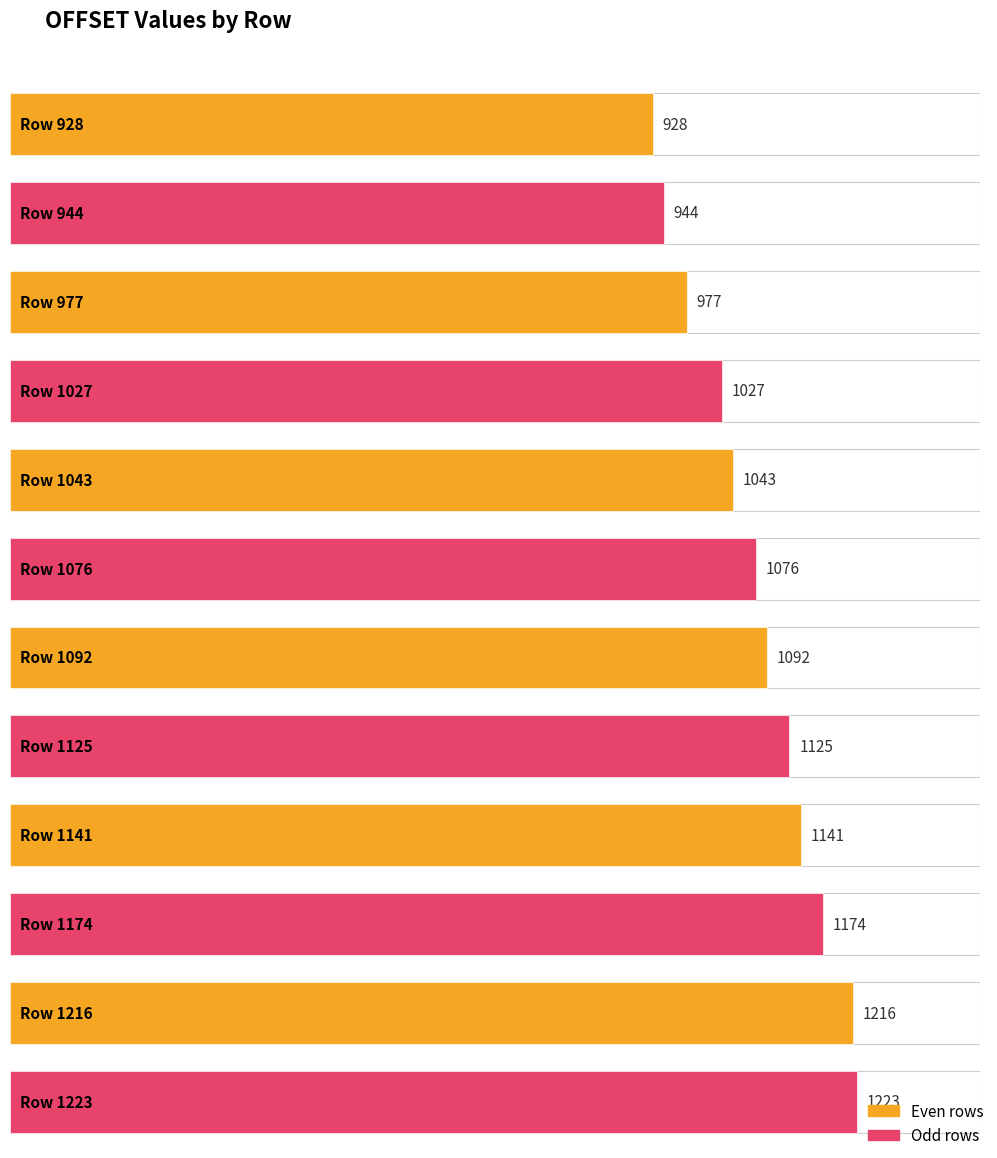

Which label corresponds to the largest value in the chart?

1223